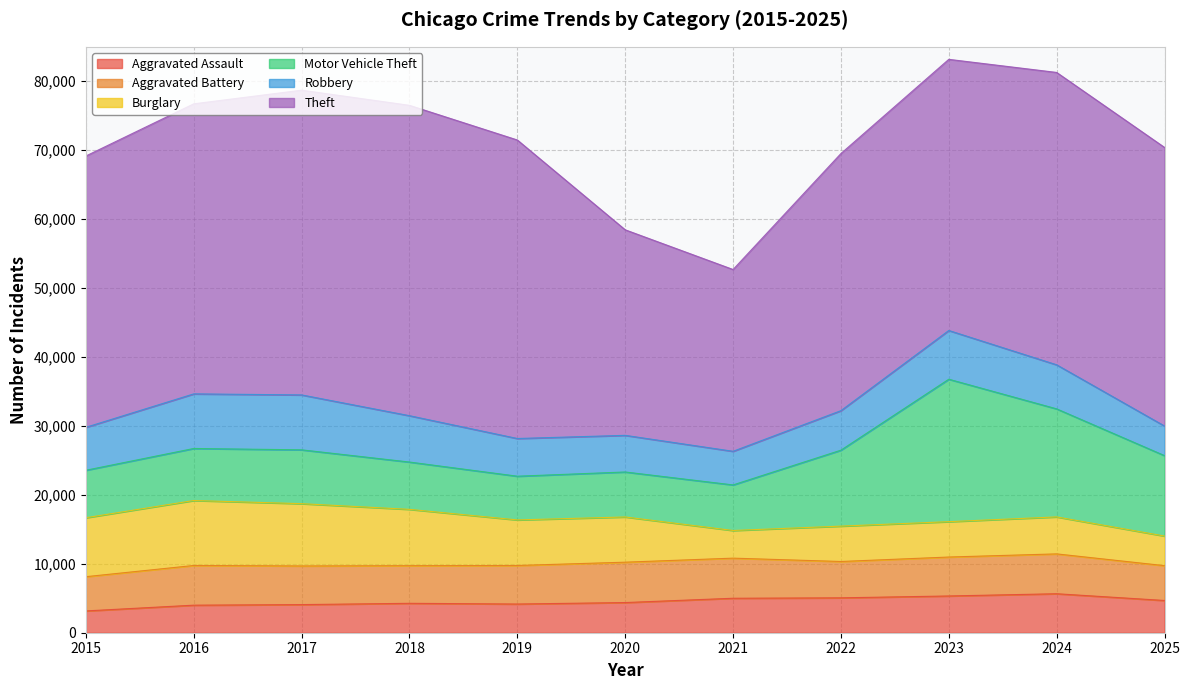

Which series has the widest spread of values?

Theft